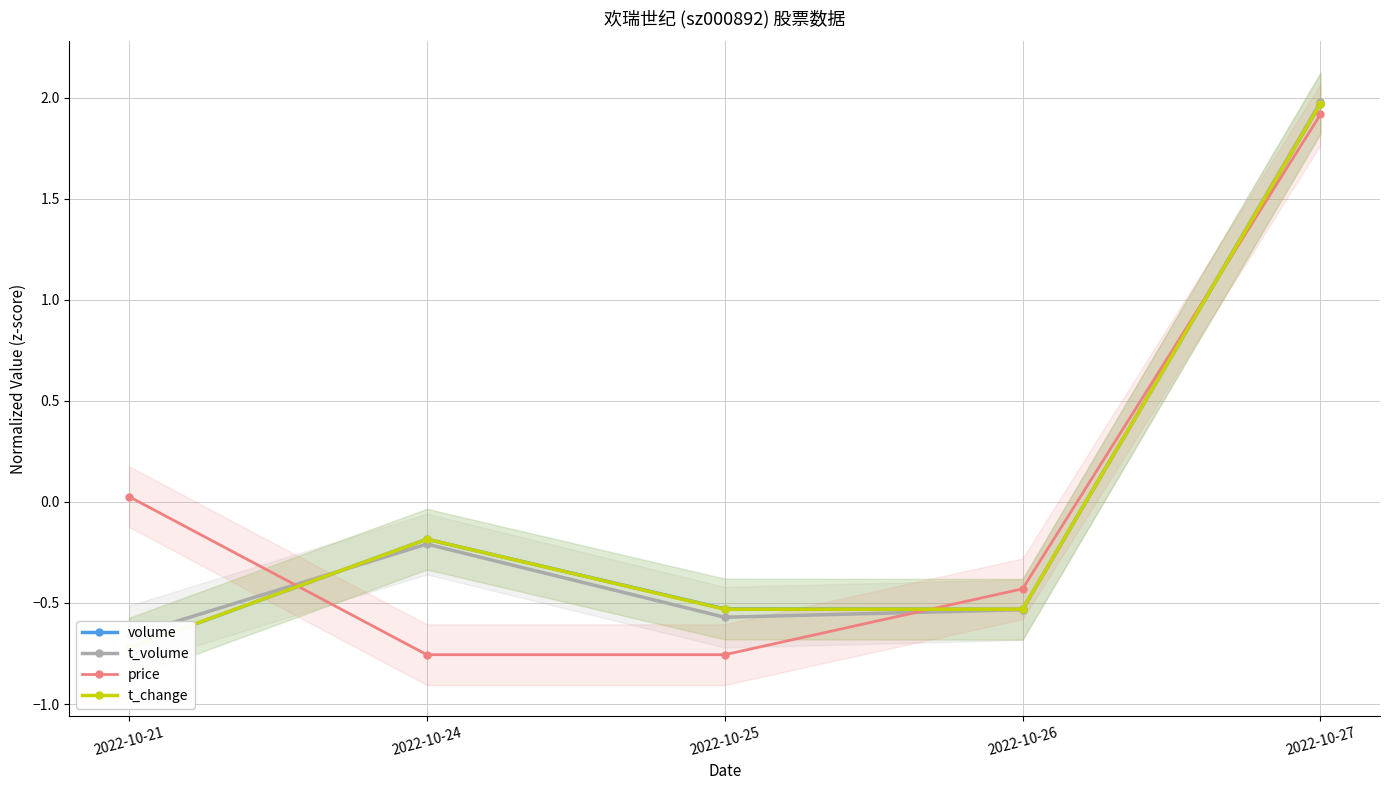

After their last crossing, which series has the higher values: t_change or volume?

t_change